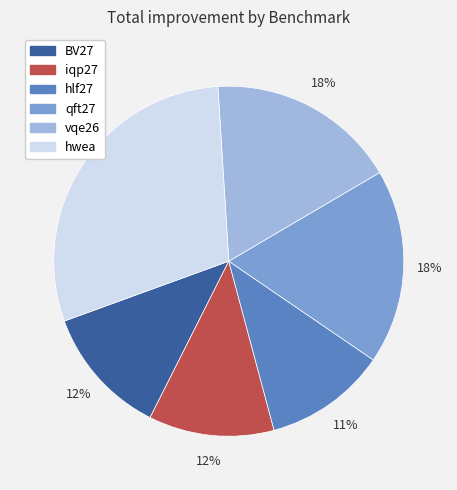

Does any single category account for the majority?

No